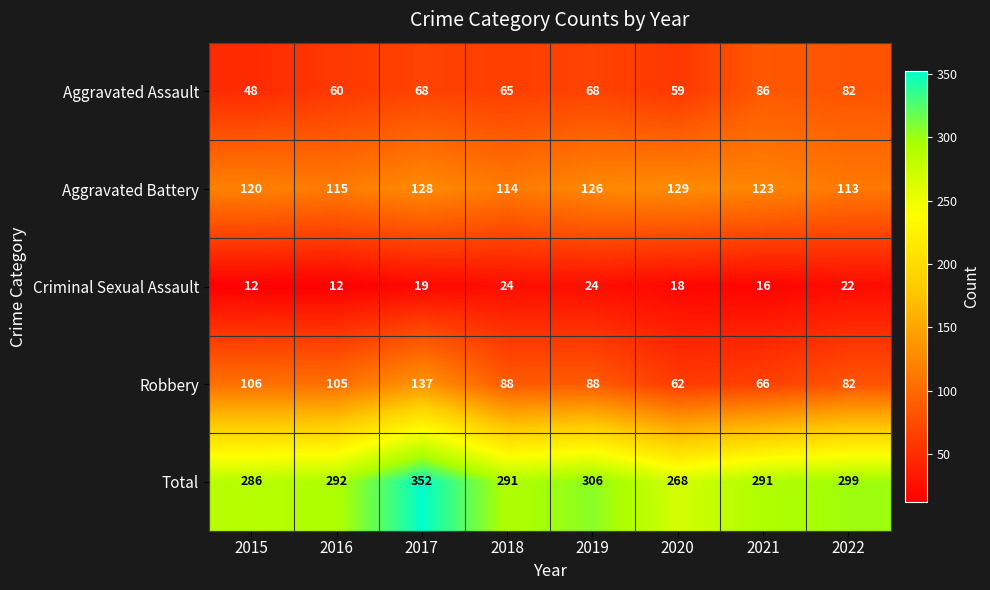

At which label does Aggravated Battery reach its peak?

2020